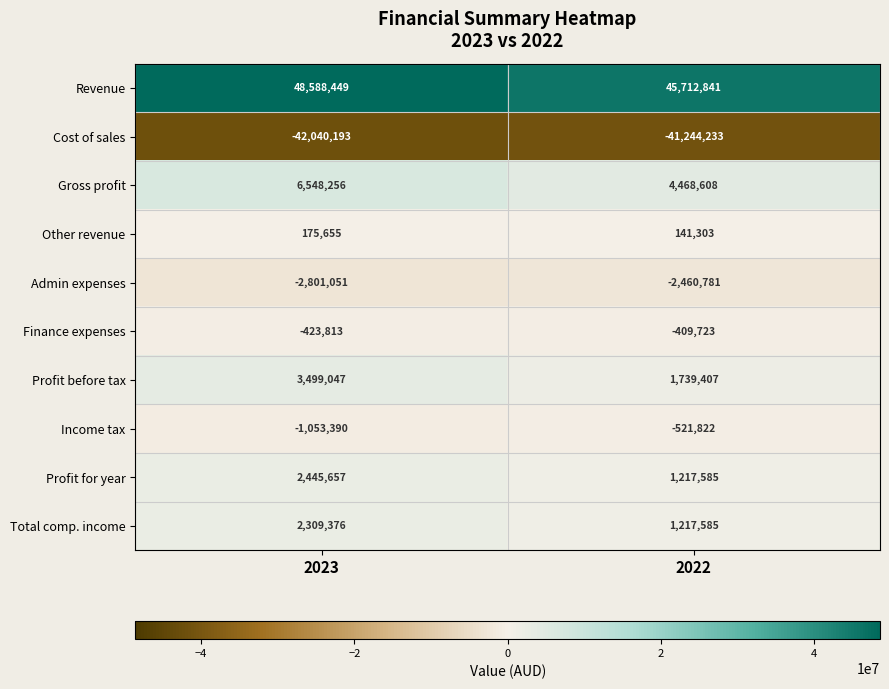

Between 2023 and 2022, which series saw the biggest shift?

Revenue